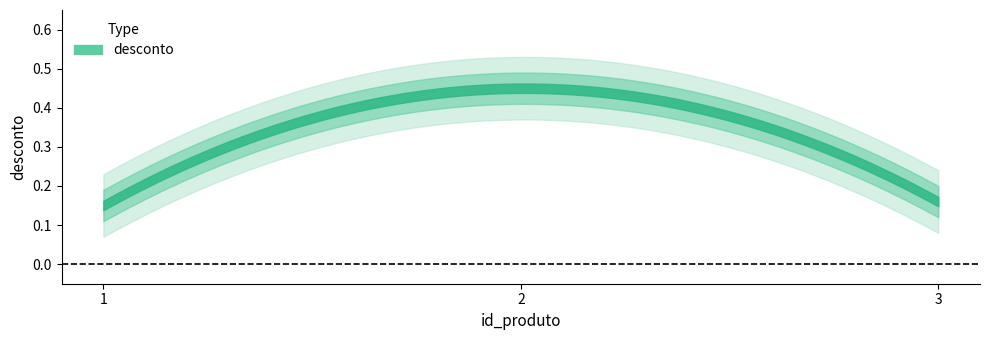

Rank the categories by value from highest to lowest.

2, 3, 1